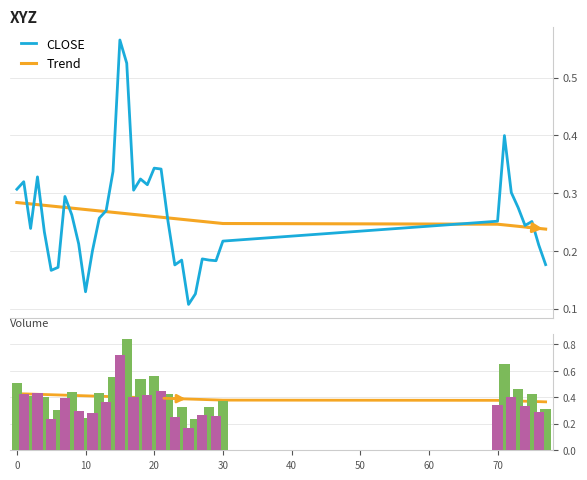

Rank the categories by value from highest to lowest.

15, 16, 71, 20, 21, 14, 3, 18, 1, 19, 0, 17, 72, 7, 73, 13, 8, 12, 22, 70, 75, 74, 2, 4, 30, 9, 76, 11, 27, 24, 28, 29, 77, 23, 6, 5, 10, 26, 25